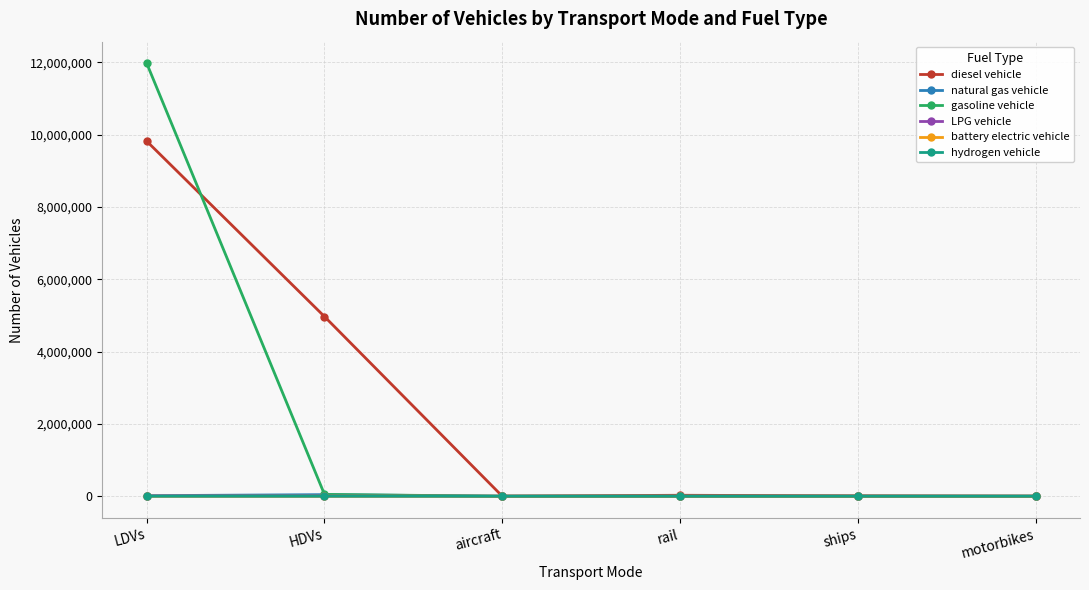

What is the maximum value shown in the chart?

11972117.5